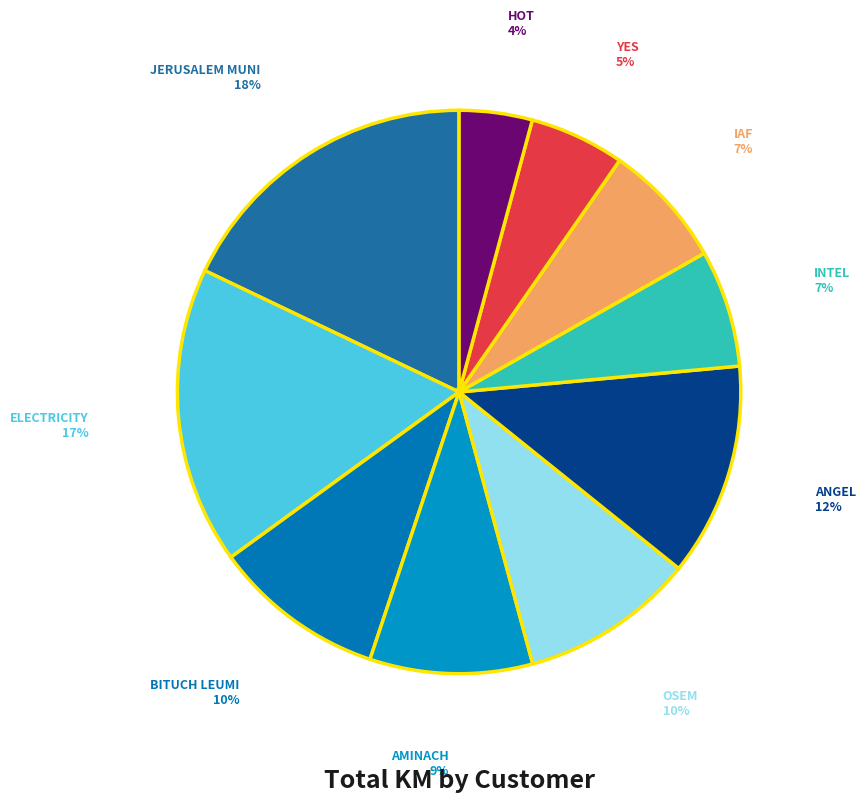

How many slices are in this pie chart?

10